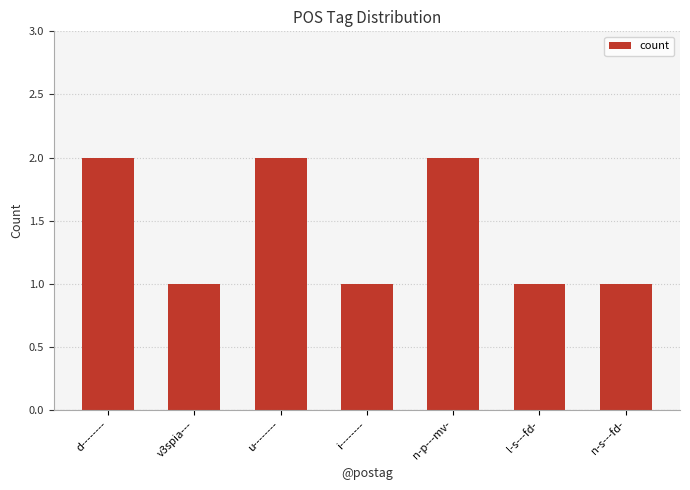

What is the label of the 6th bar from the left?

l-s---fd-